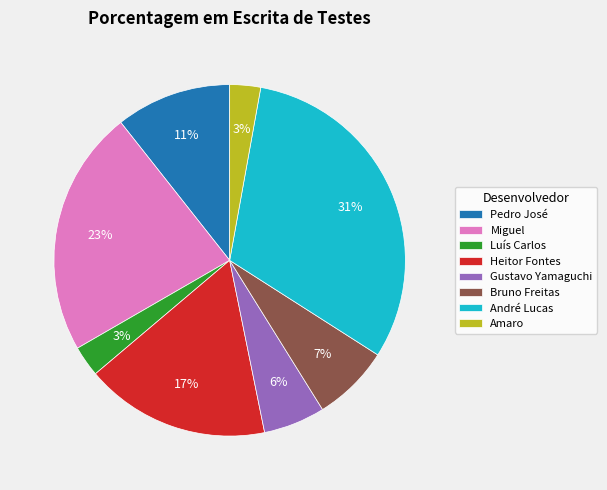

To the nearest percent, what is the difference between the Pedro José and Bruno Freitas slice percentages?

4%